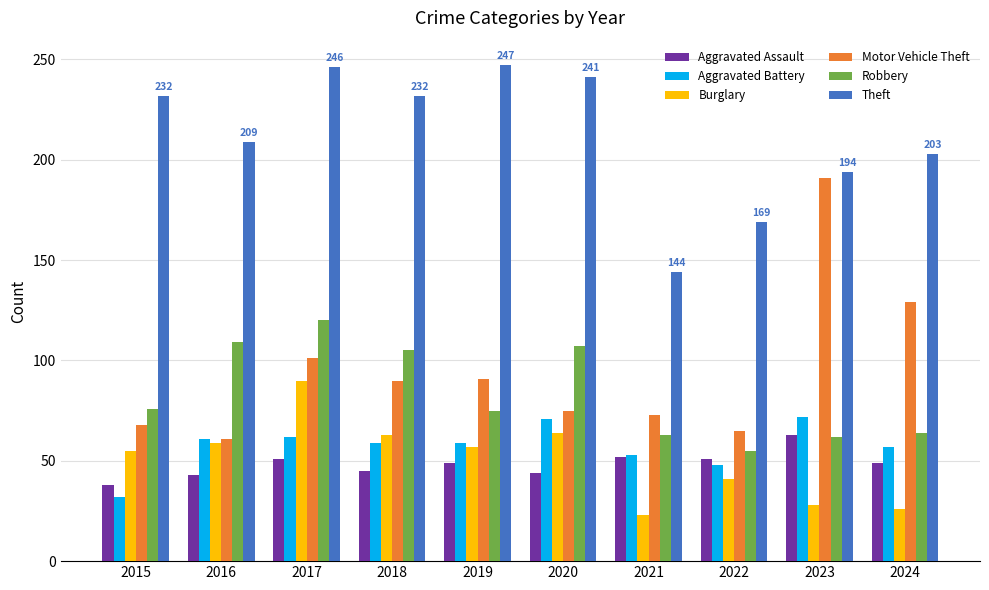

What is the average value of the Aggravated Battery series?

57